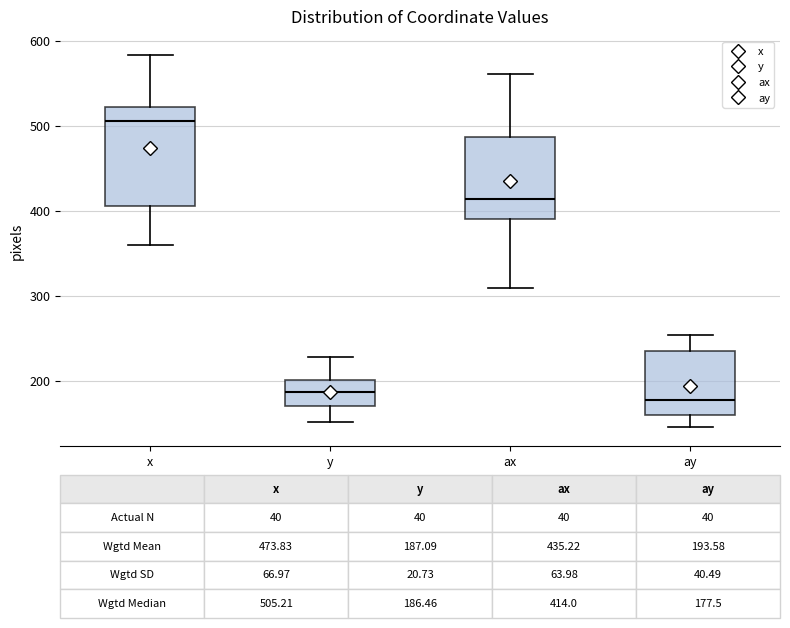

Which box is the tallest, from its lower edge to its upper edge?

x